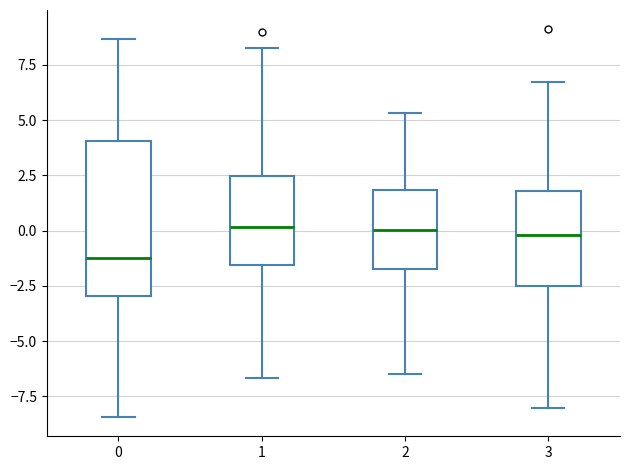

Where is the upper edge of the box at x = 3 on the y-axis? The values are not printed on the chart, so give them approximately, as read against the axis.

2.0